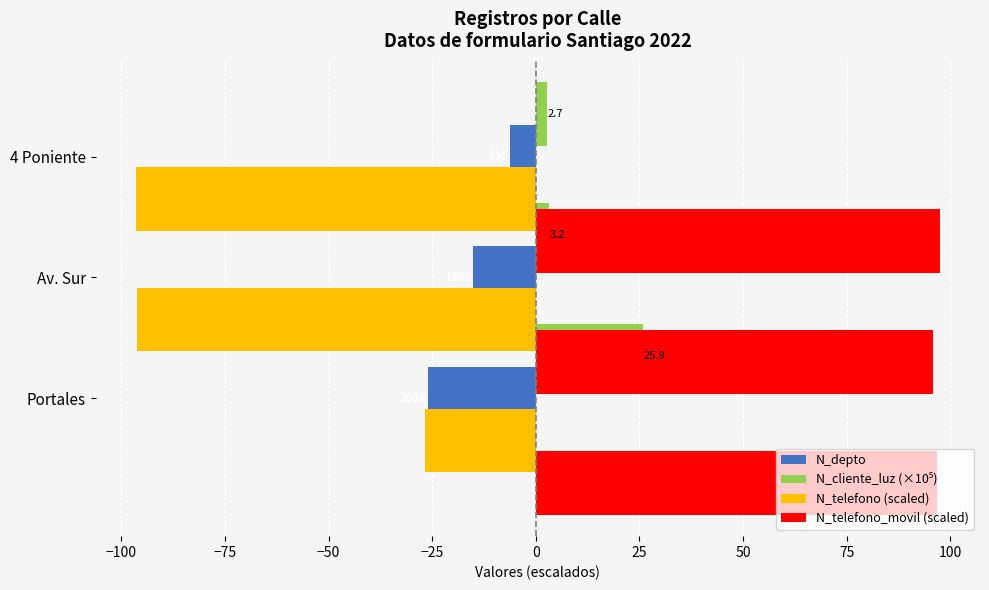

What is the difference between the highest and lowest values at −100?

192.1